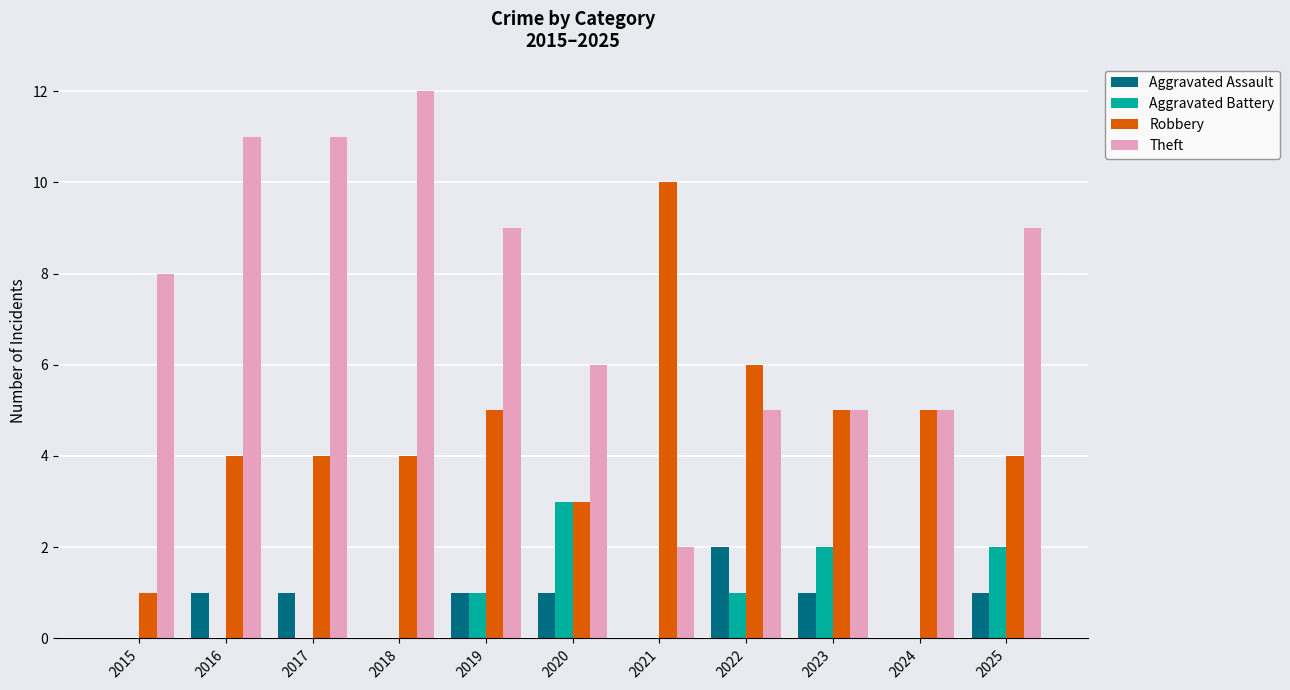

What are all the series names shown in the legend?

Aggravated Assault, Aggravated Battery, Robbery, Theft